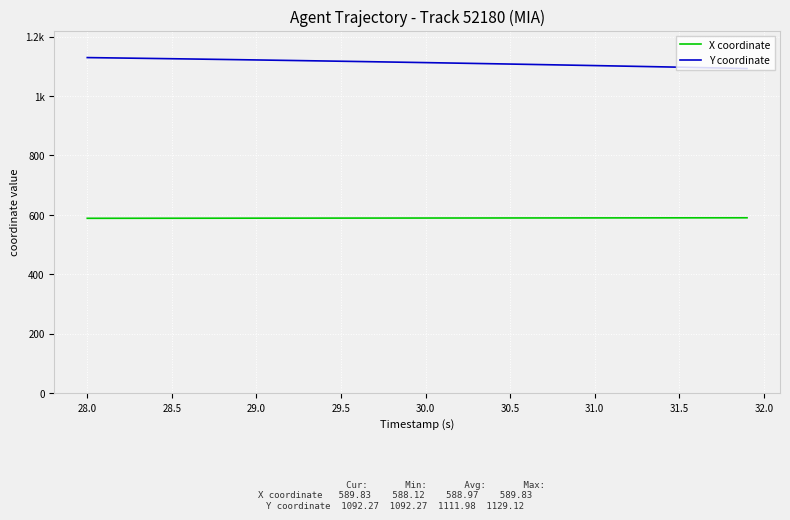

True or false: X coordinate and Y coordinate intersect in this chart.

False